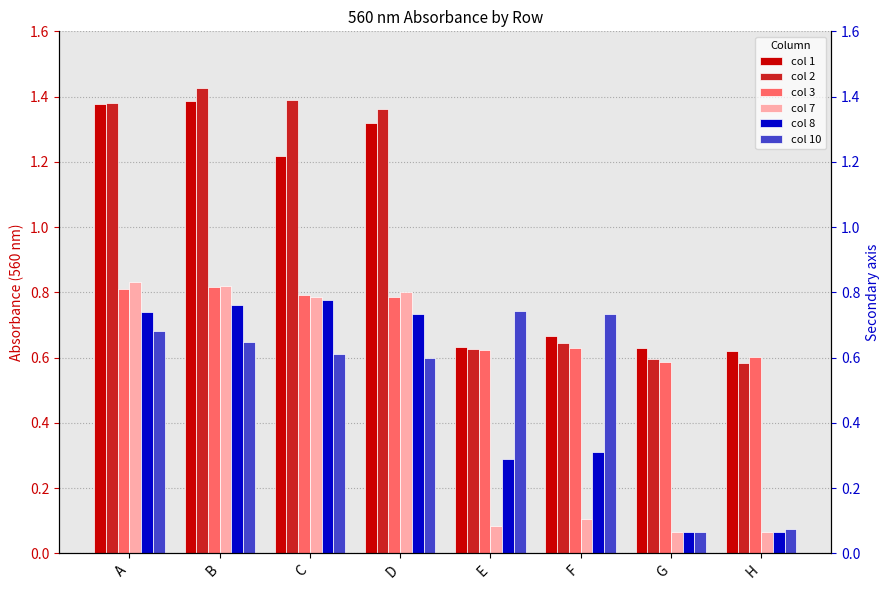

What is the average value of the col 2 series?

1.0